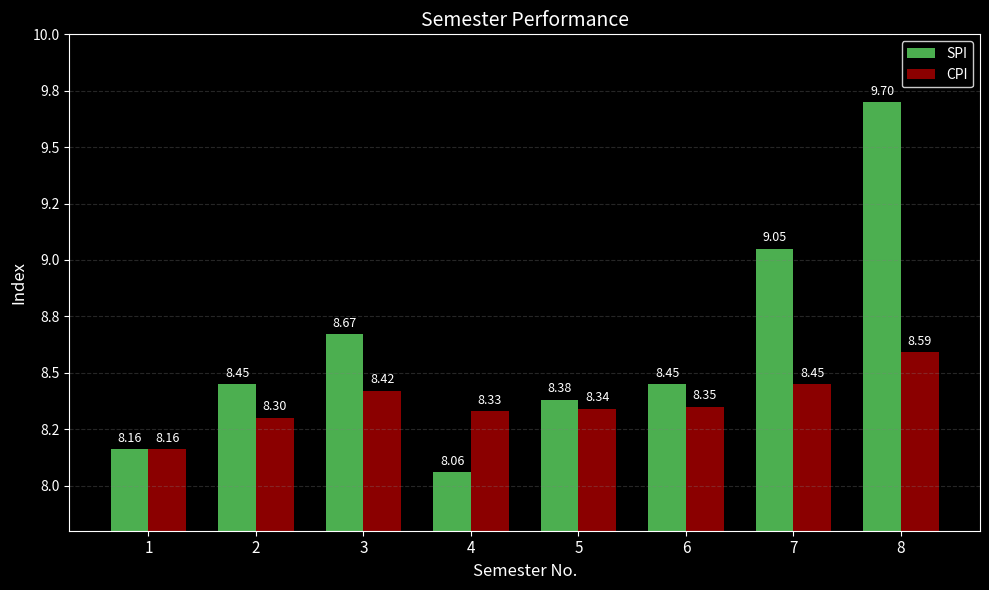

Are the bars horizontal?

No